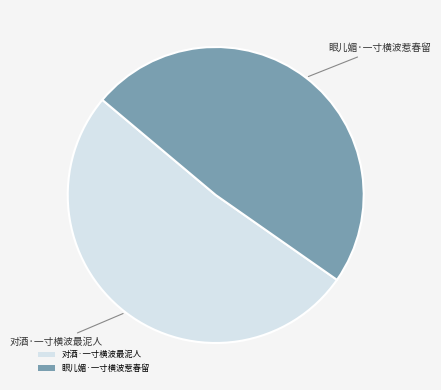

Which category accounts for the majority?

对酒·一寸横波最泥人